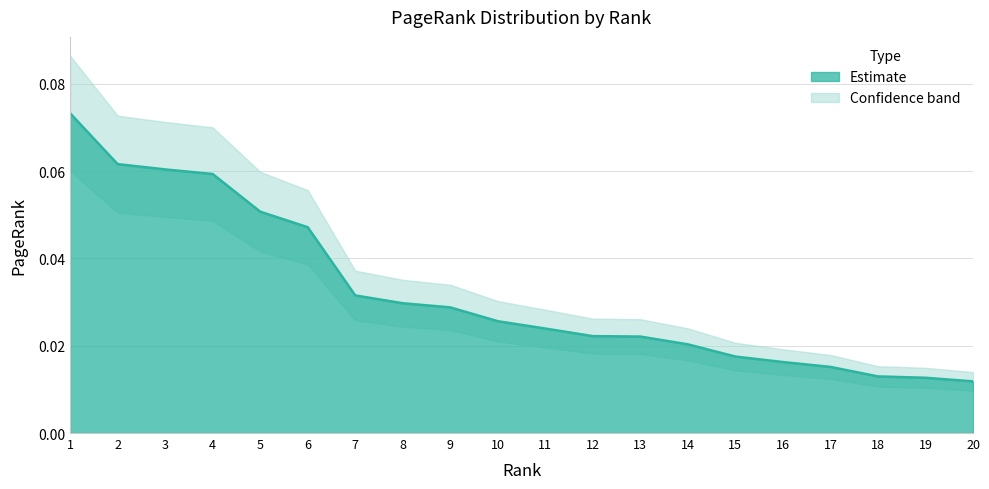

The value at 4 is 0.0. True or false?

False